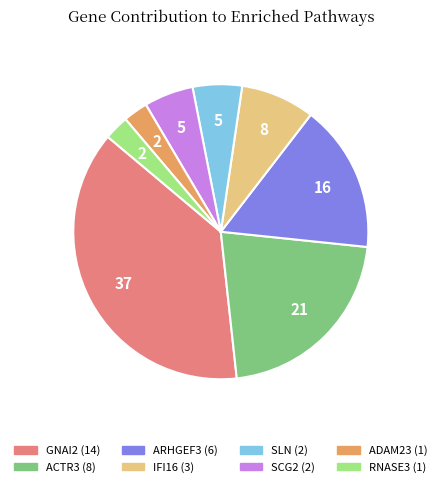

Count the number of slices in the pie.

8